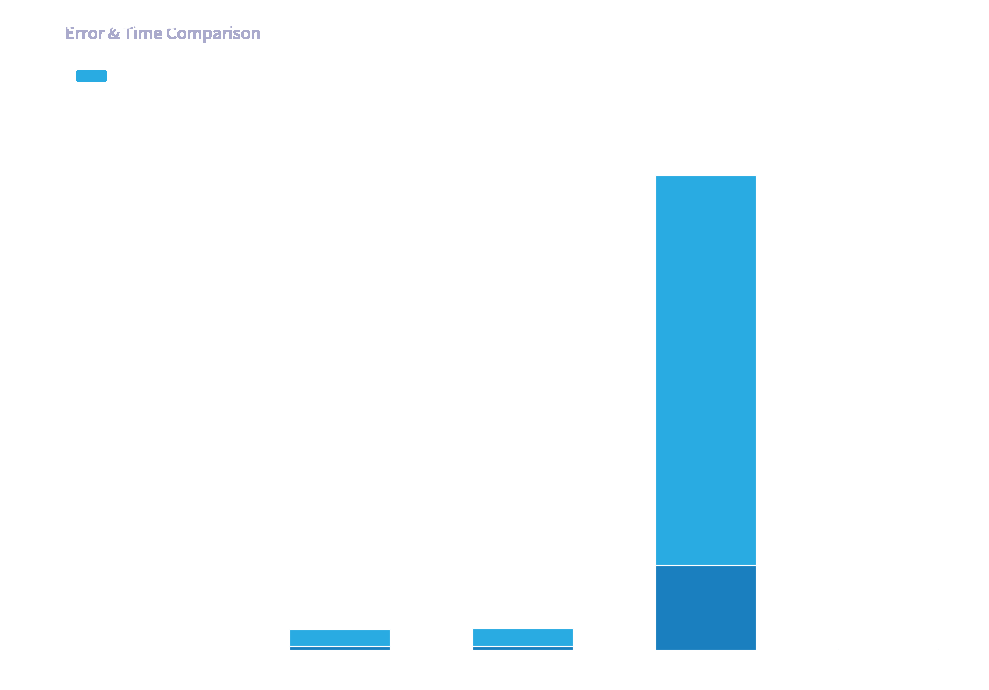

Between Inference Time and Training Time, which is larger?

Training Time